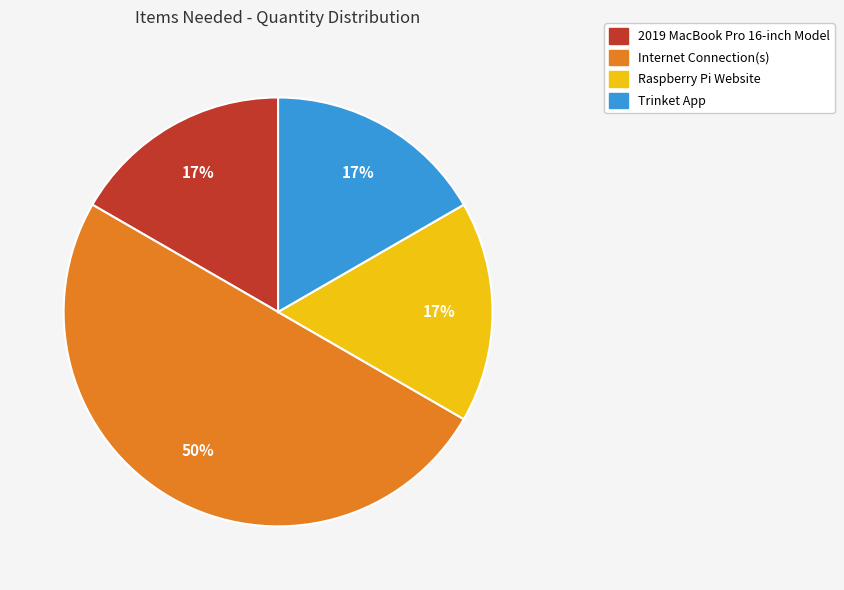

To the nearest percent, what portion does Trinket App represent?

17%